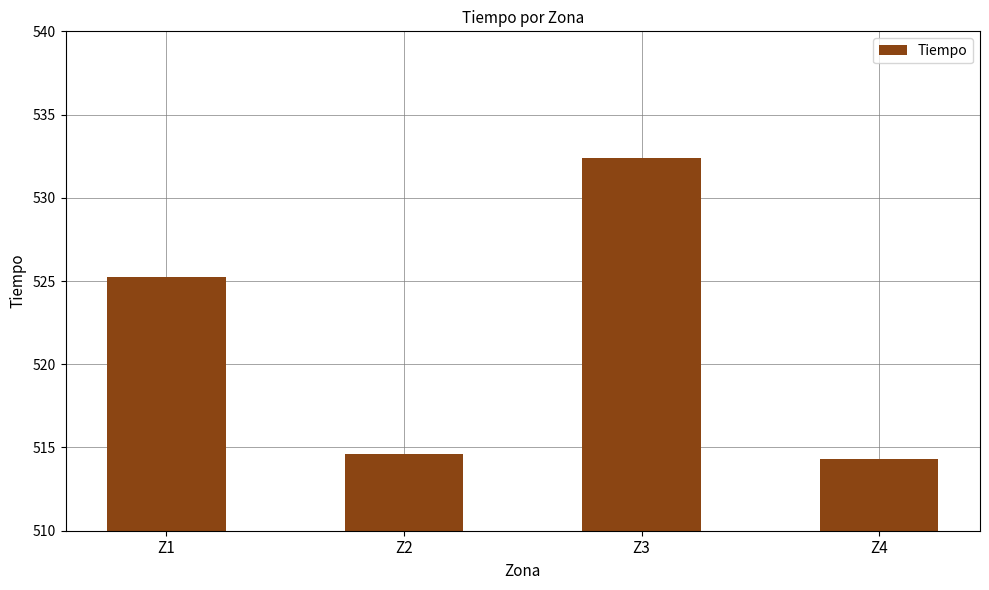

Reading right to left, what are all the values shown in this chart?

514.3	532.4	514.6	525.2